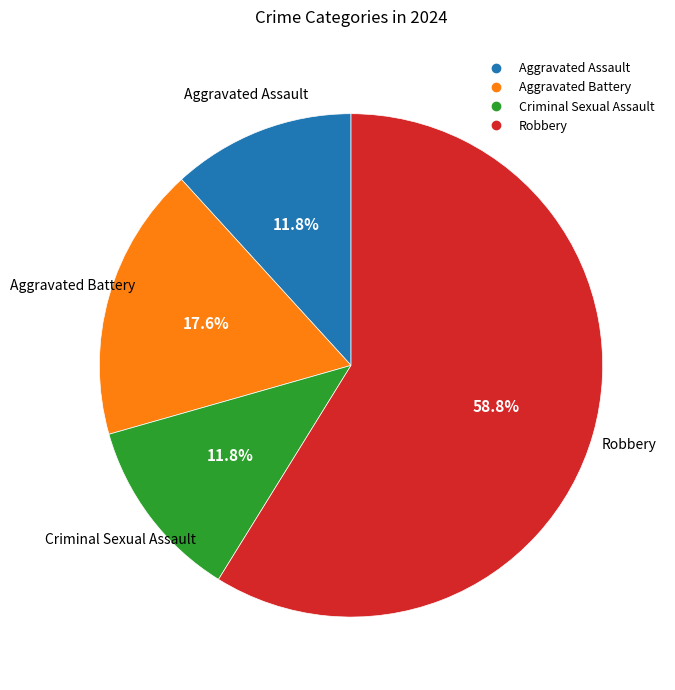

To the nearest percent, what is the difference between the largest and smallest slice percentages?

47%